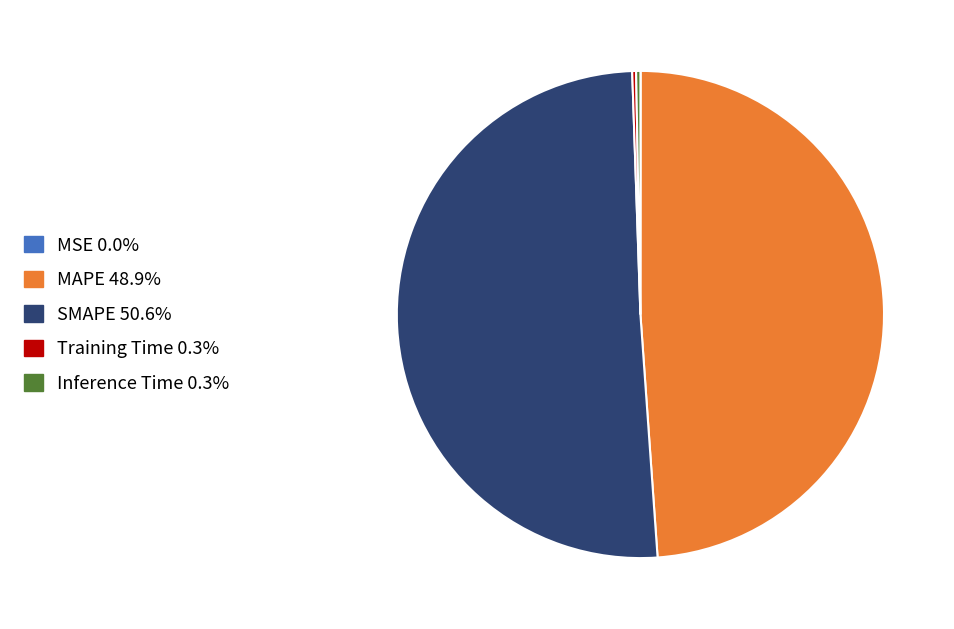

What is the largest slice in the pie chart?

SMAPE